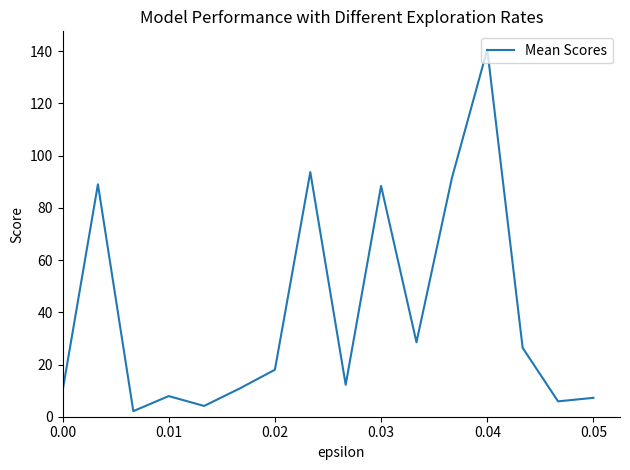

What is the maximum value shown in the chart?

140.7